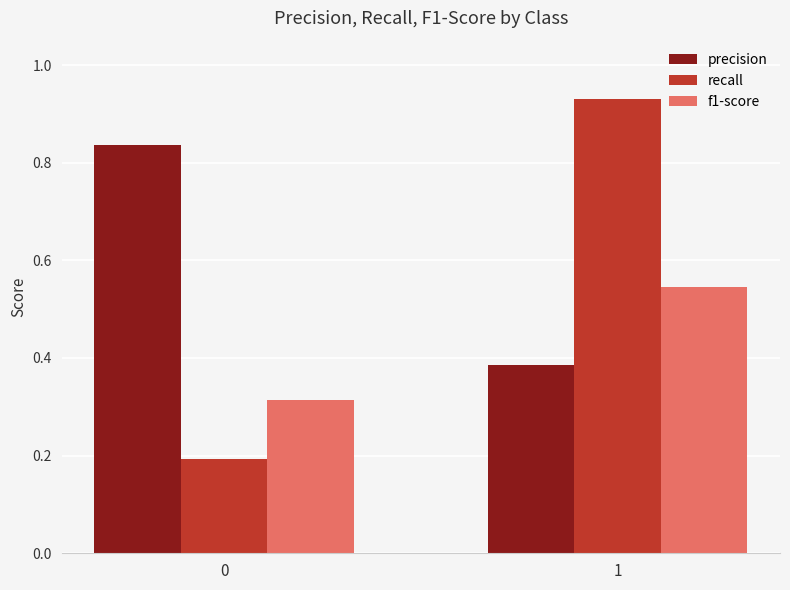

Is it true that recall equals 1.2 at 1?

False